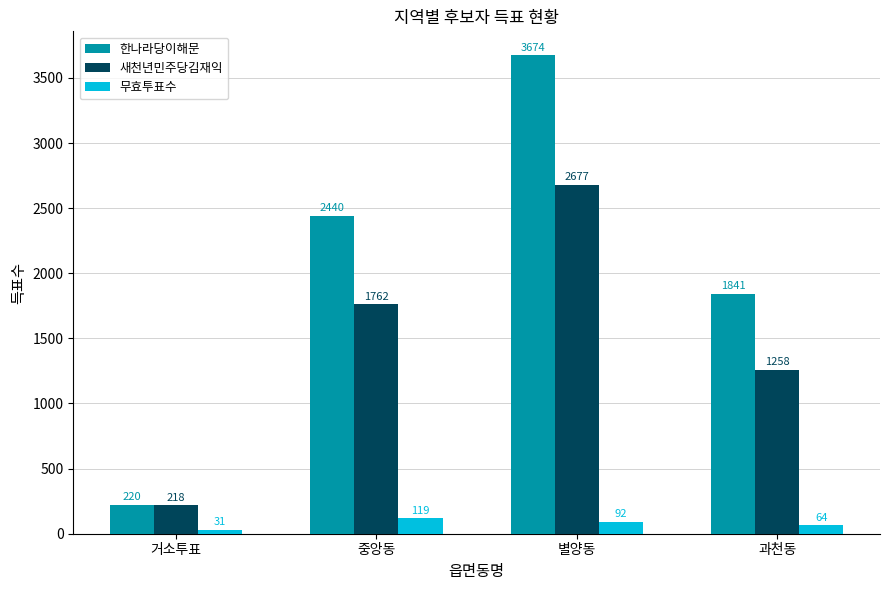

Is the value of 새천년민주당김재익 at 별양동 greater than the value of 무효투표수 at 과천동?

Yes